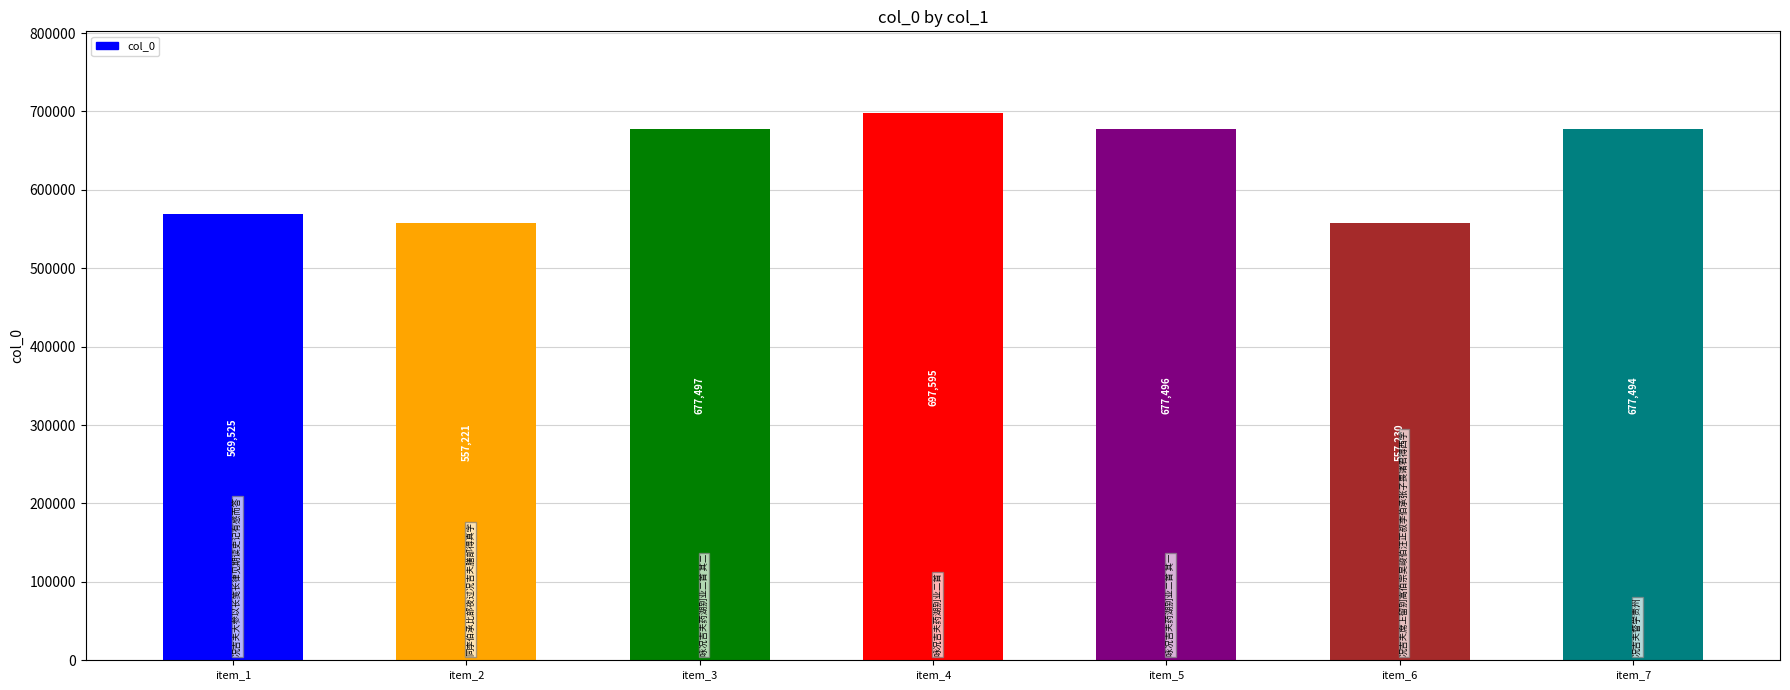

How many values are below 677494?

3